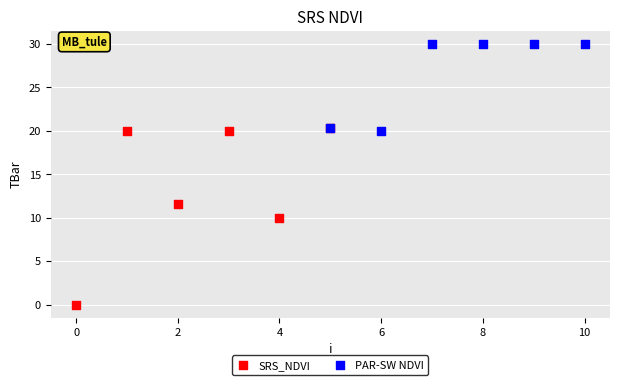

Which series reaches the maximum Y coordinate?

PAR-SW NDVI